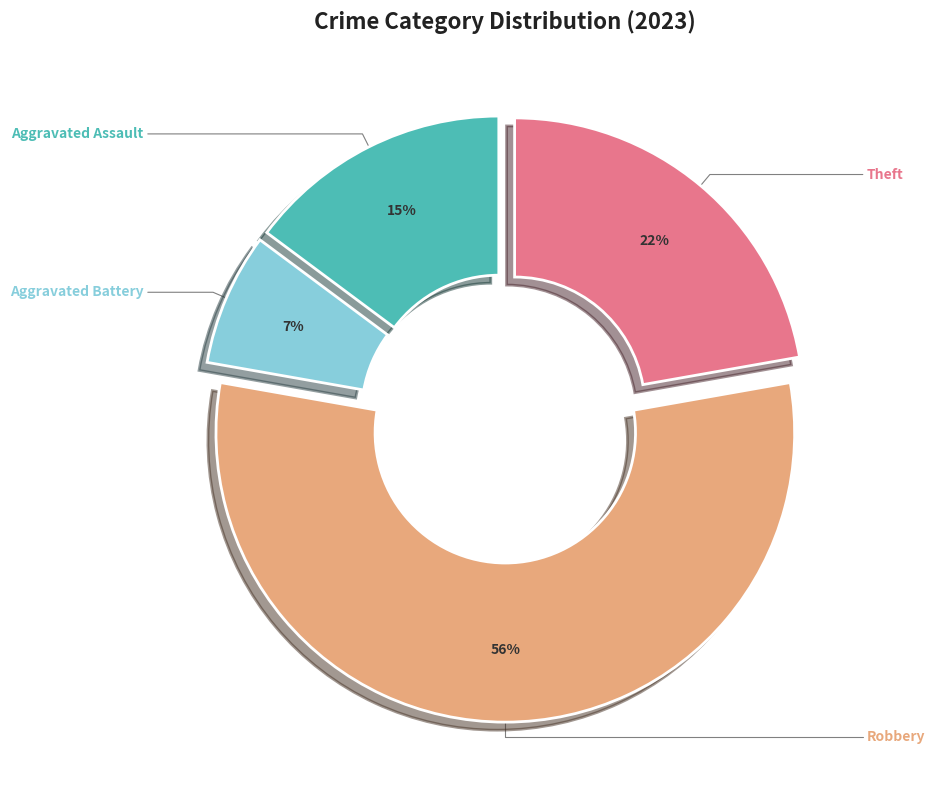

To the nearest percent, what is the average slice percentage?

25%